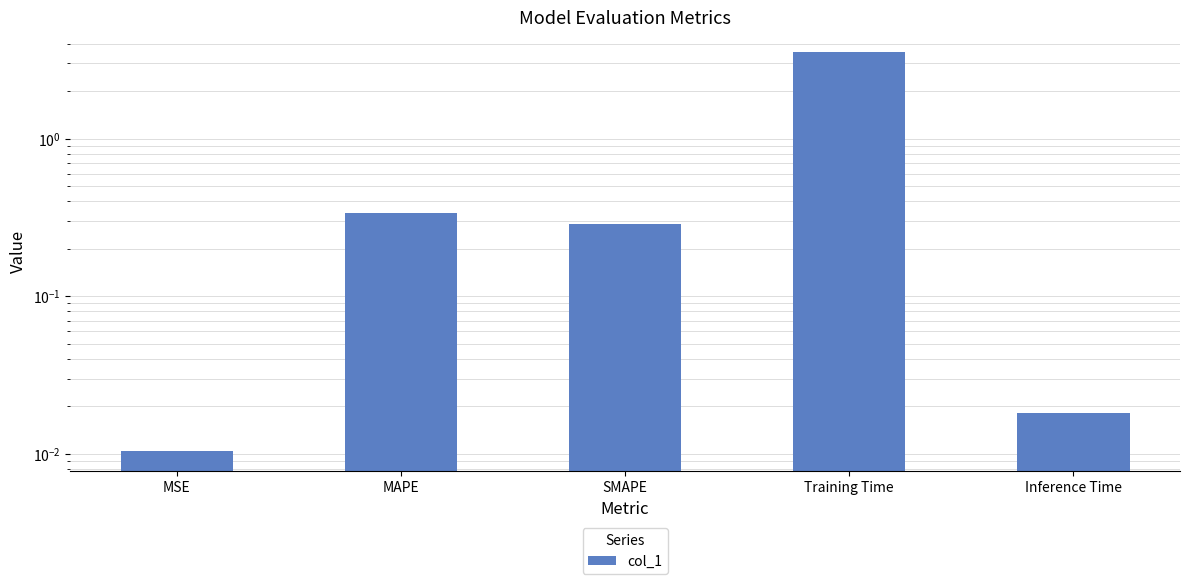

What is the label of the 2nd bar from the right?

Training Time